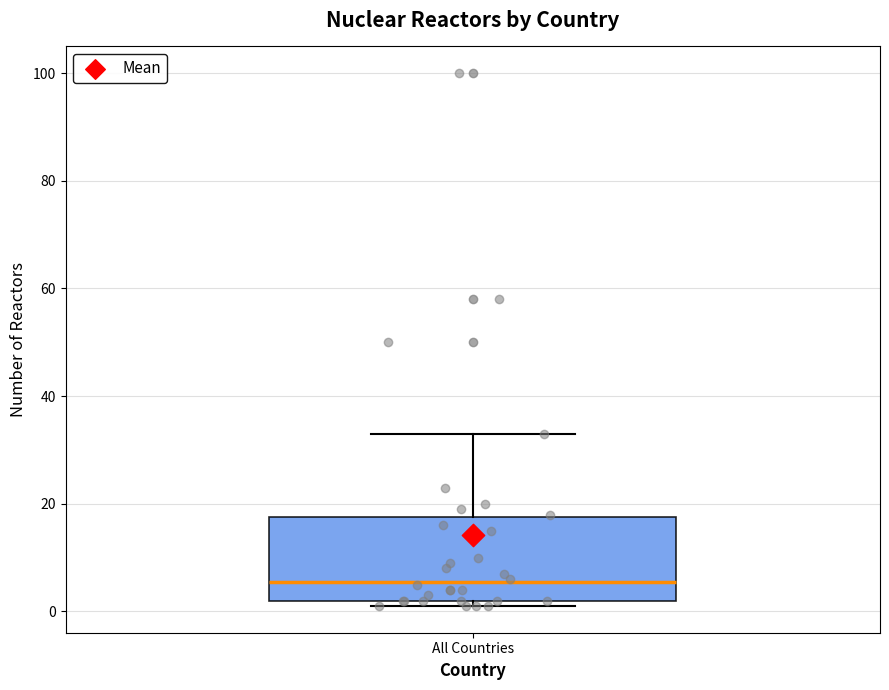

Where does the median line of the box for All Countries sit on the y-axis? The values are not printed on the chart, so give them approximately, as read against the axis.

6